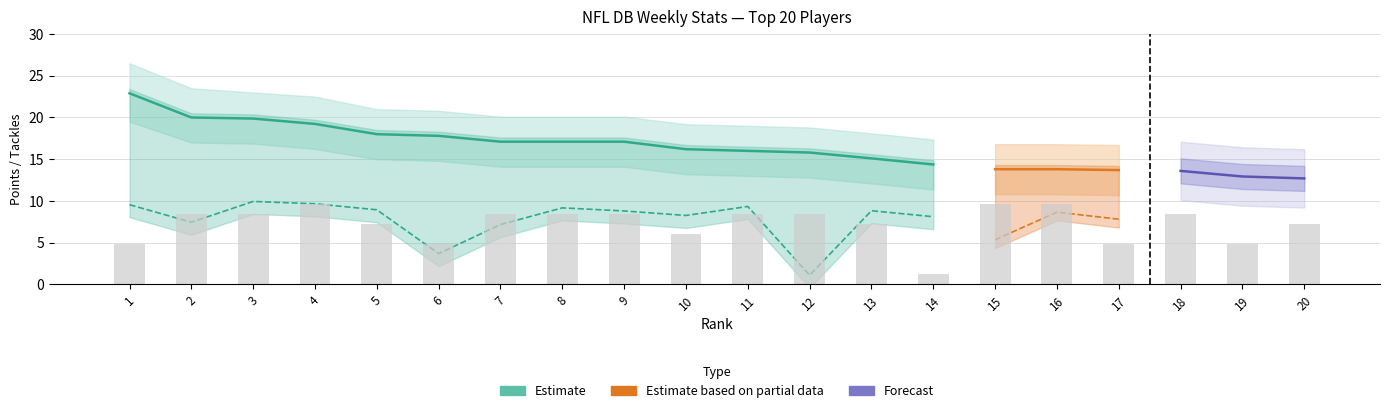

The TotalPoints series shows 8.1 at 8. True or false?

False